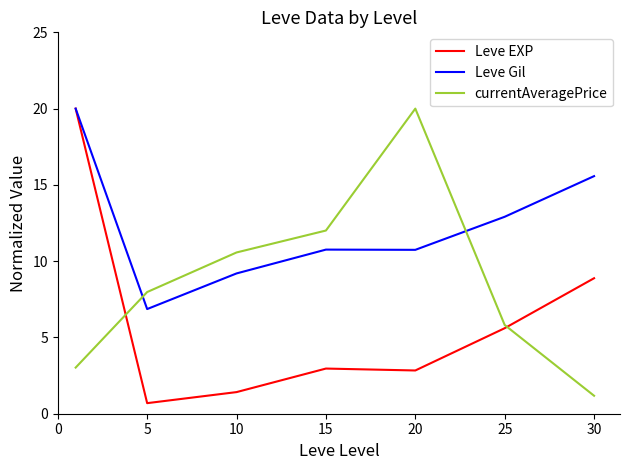

What is the highest value of the Leve EXP series?

20.0